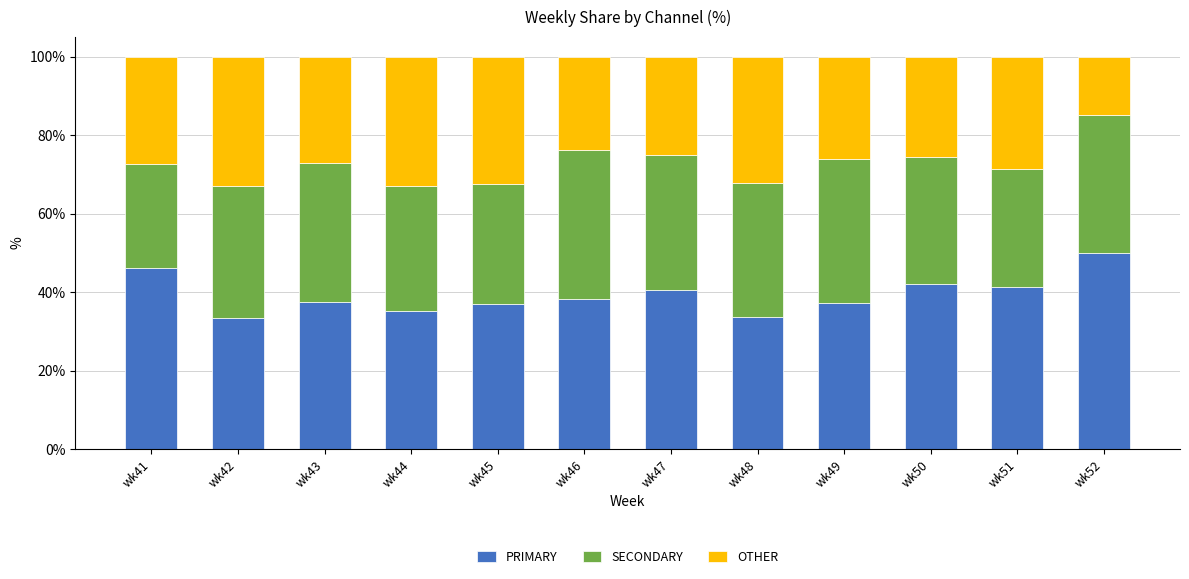

What is the difference between the second highest and second lowest values in the PRIMARY series?

12.4